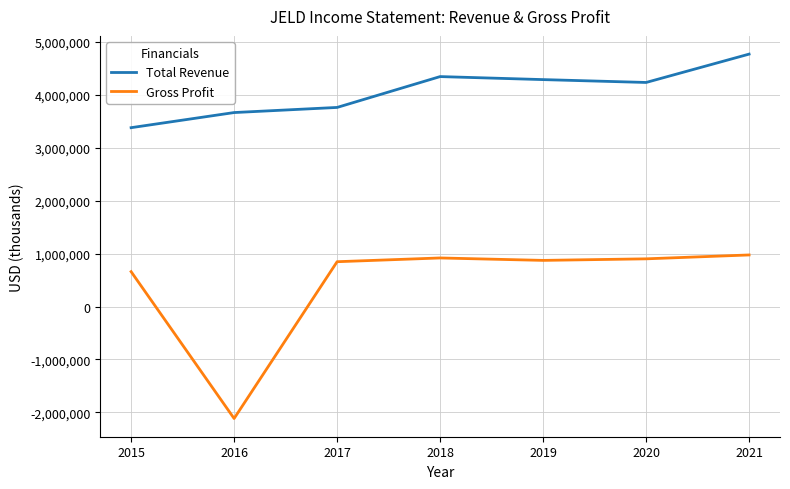

True or false: Gross Profit and Total Revenue intersect in this chart.

False